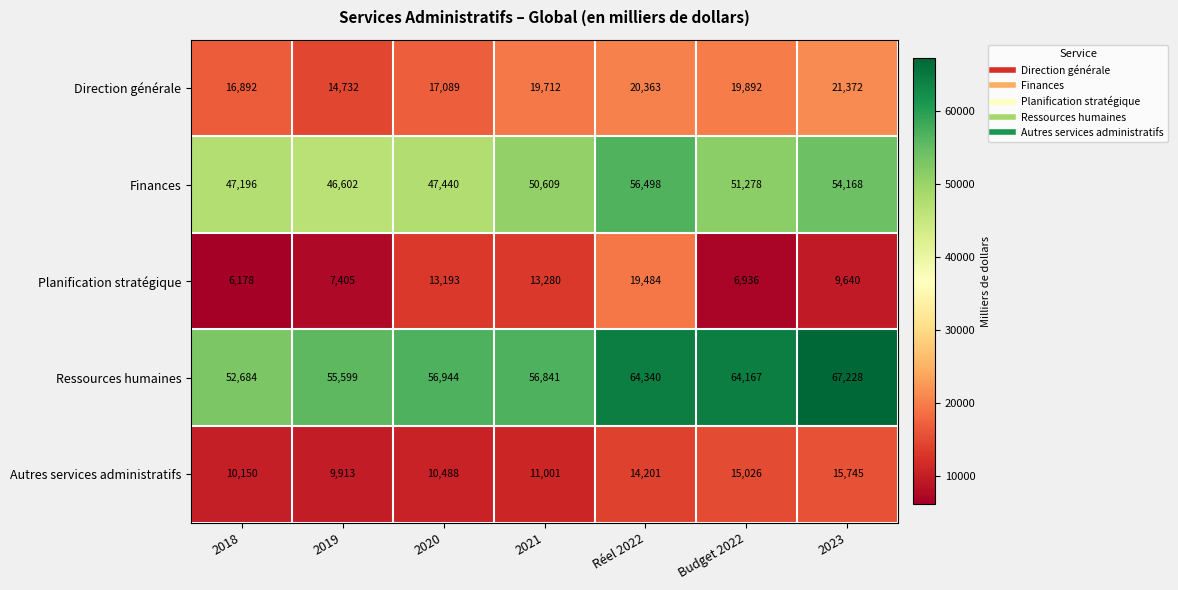

Which series has the widest spread of values?

Ressources humaines